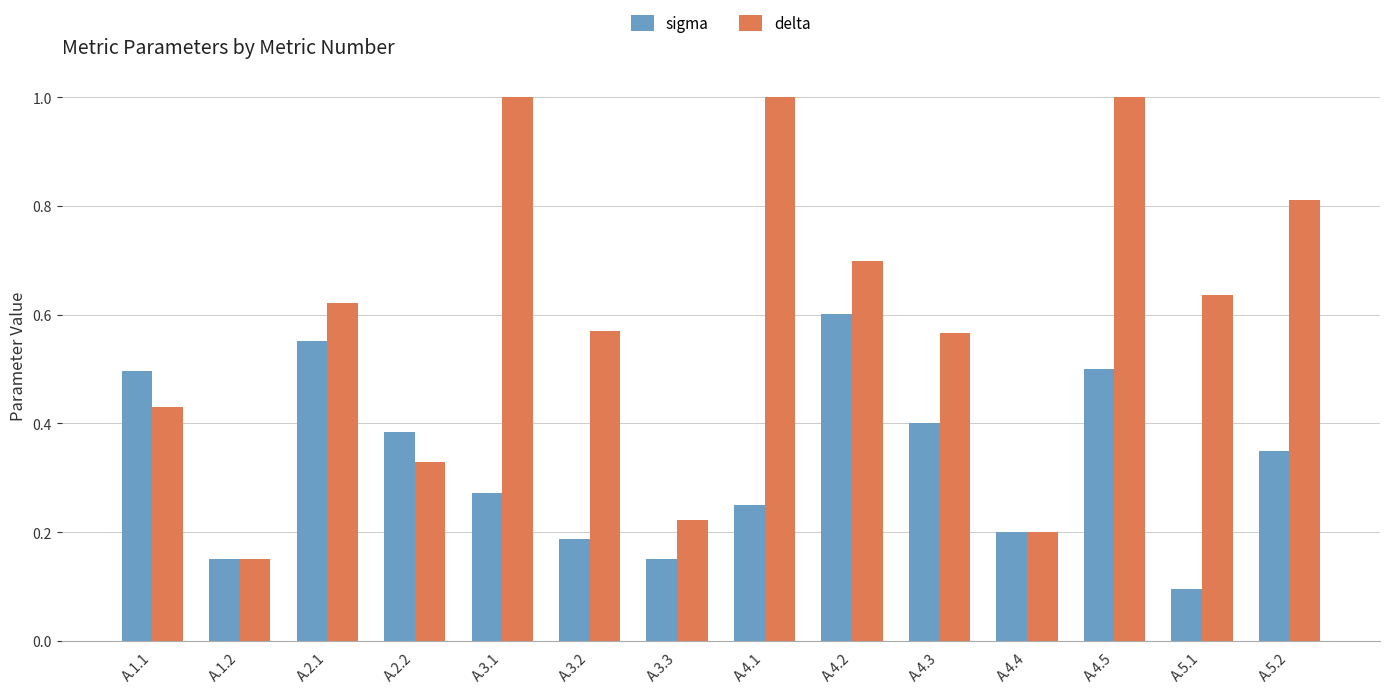

Rank the series by their average value, from lowest to highest.

sigma, delta